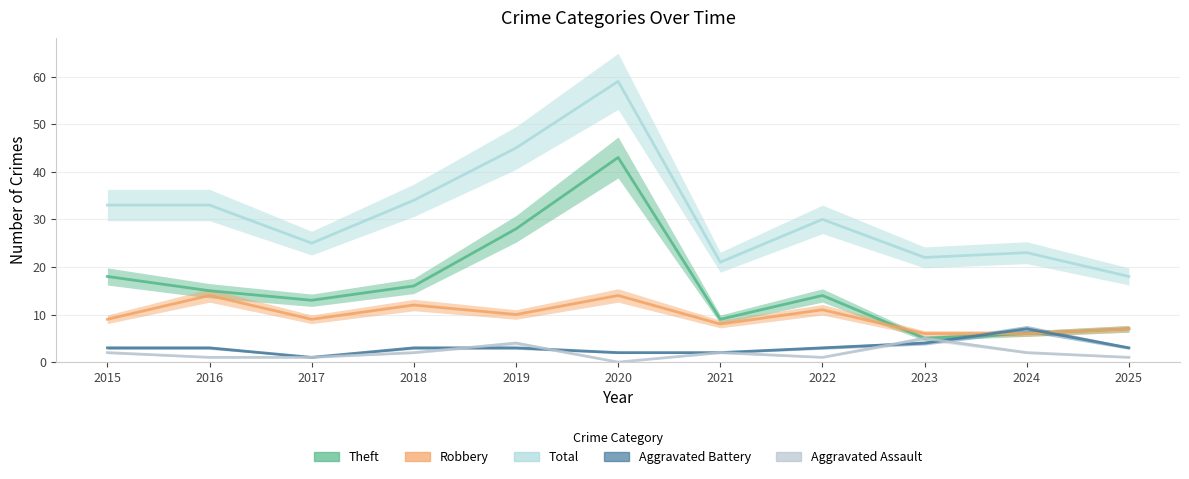

List the series in order of their peak value, highest first.

Total, Theft, Robbery, Aggravated Battery, Aggravated Assault